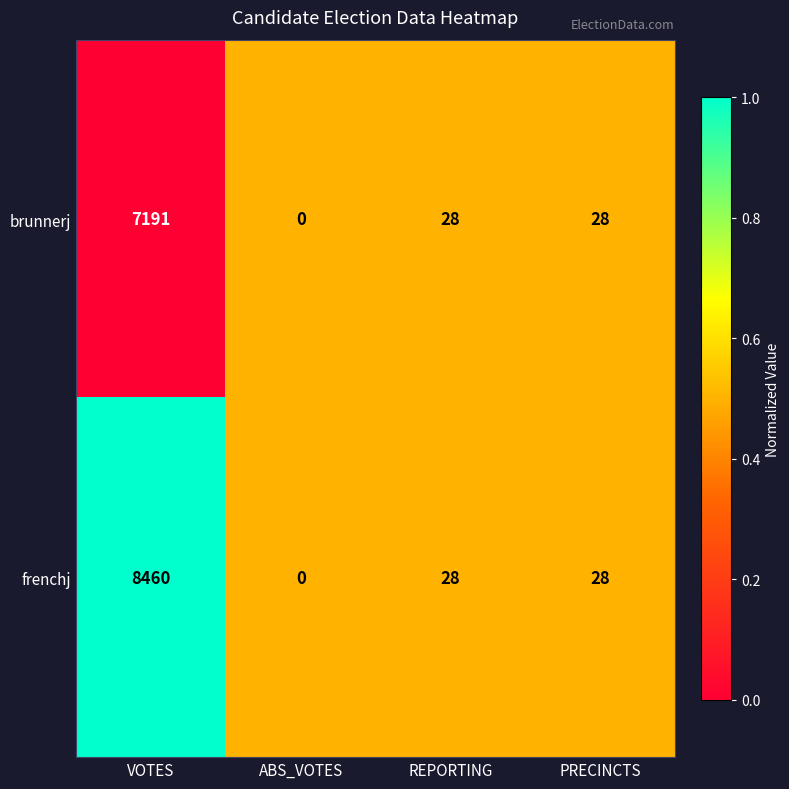

What is the sum of the frenchj values at VOTES and REPORTING?

8488